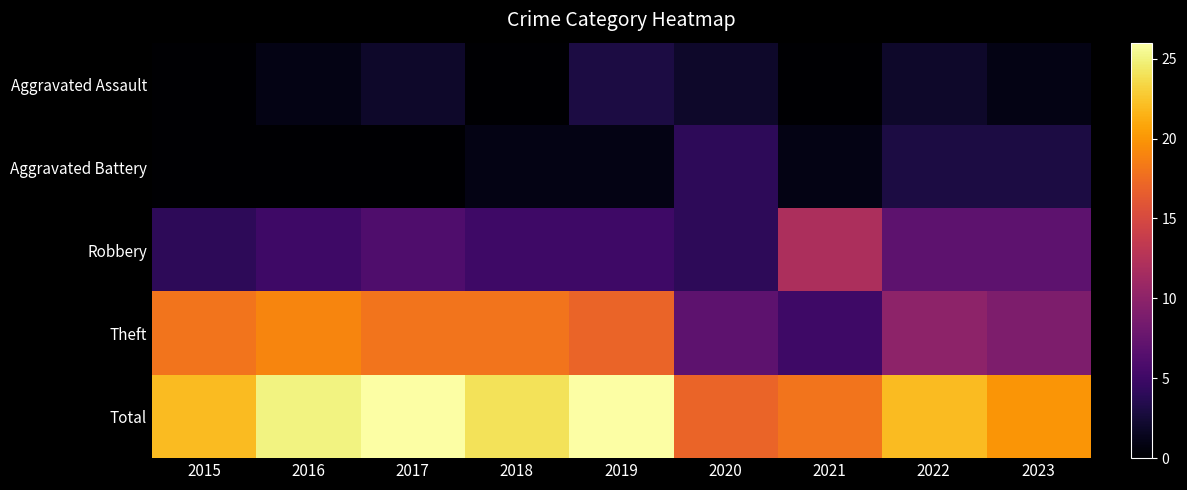

How many categories are shown in the chart?

9